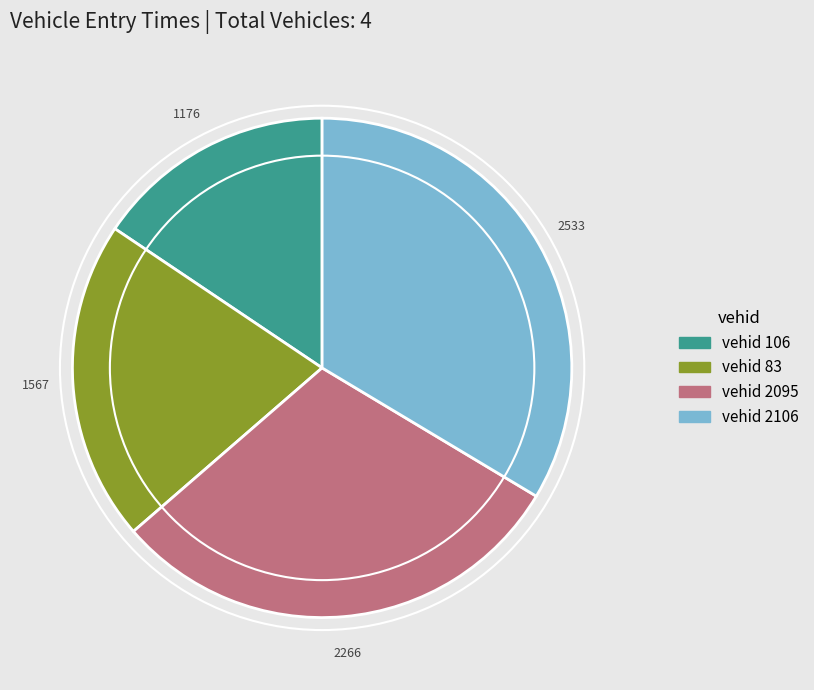

Is there any slice that represents more than half of the pie?

No